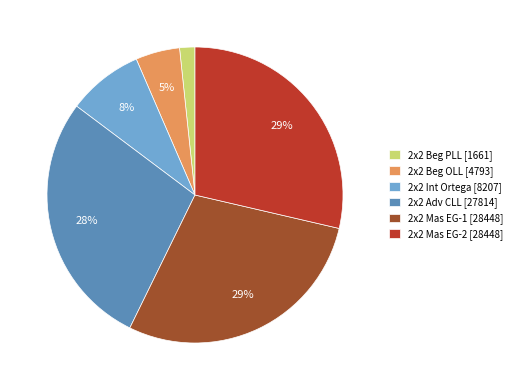

Which category has the smallest portion of the pie?

2x2 Beg PLL